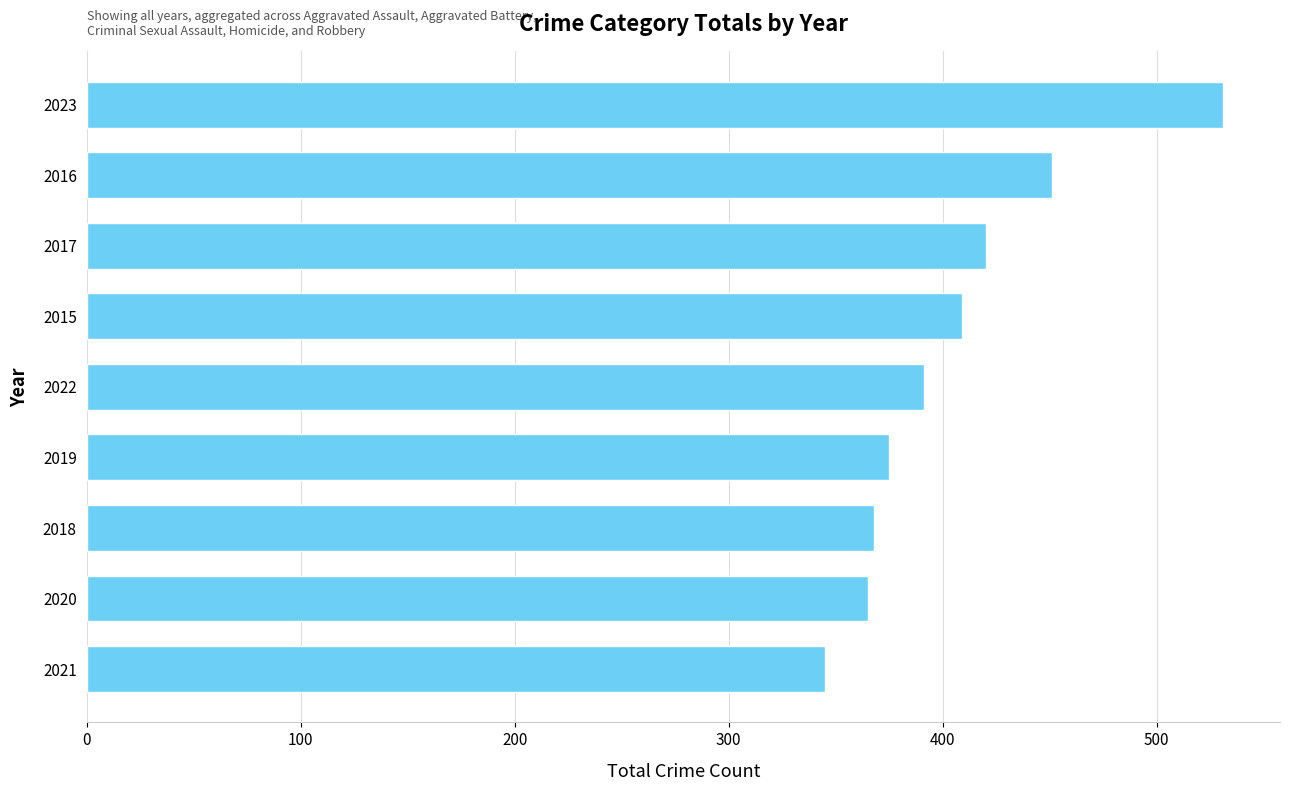

What is the greatest value displayed?

531